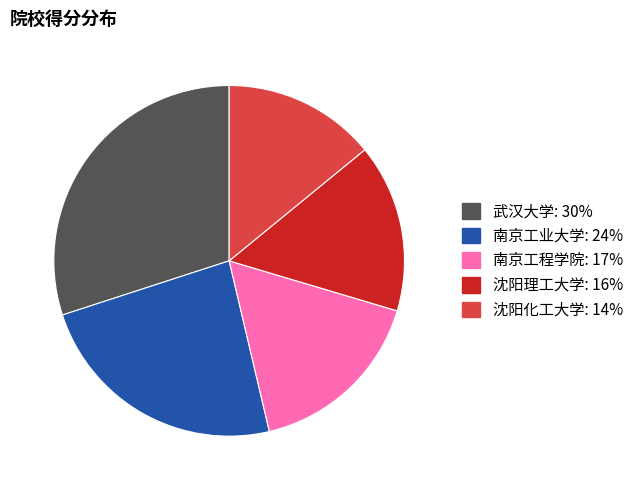

Which category has the smallest portion of the pie?

沈阳化工大学